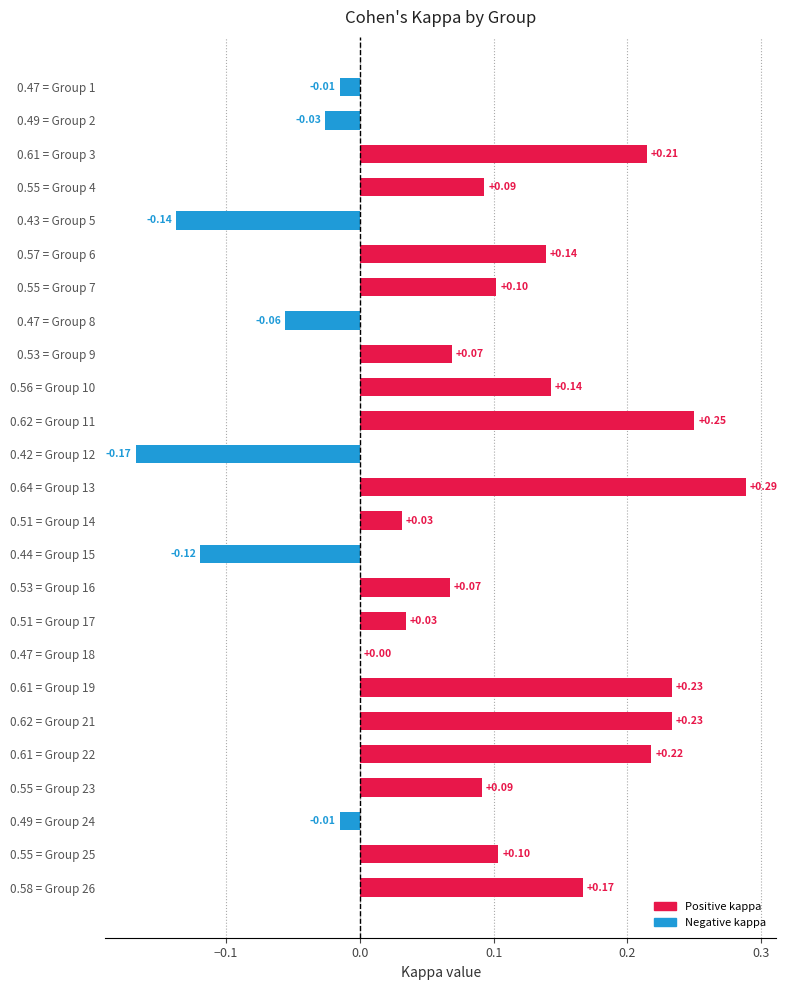

Between 0.43 = Group 5 and 0.61 = Group 22, which is larger?

0.61 = Group 22